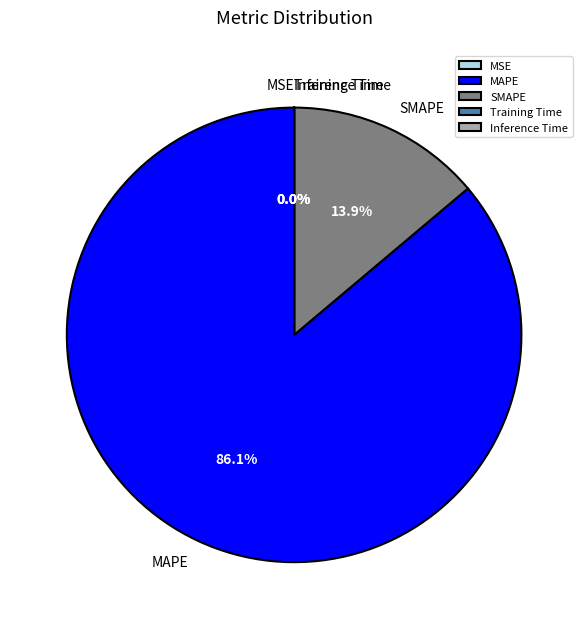

Is there any slice that represents more than half of the pie?

Yes